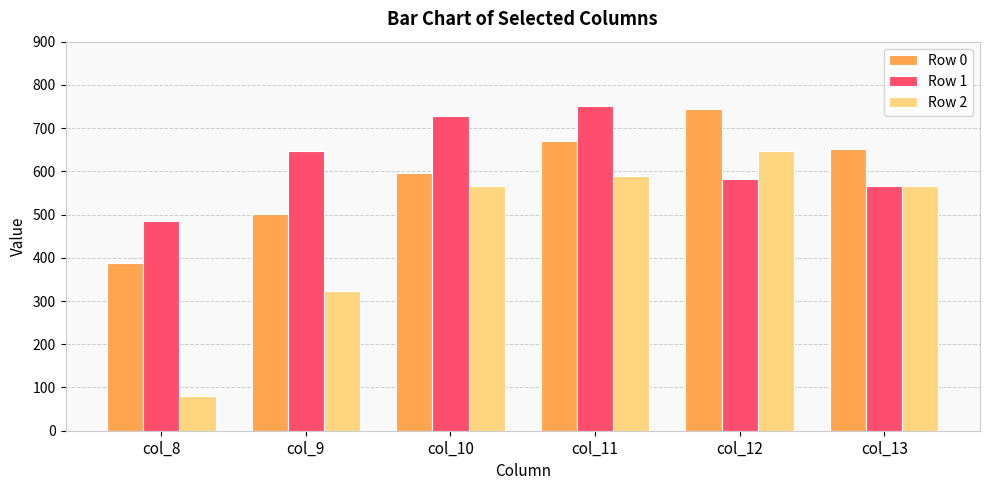

How many bars are there in each group?

3